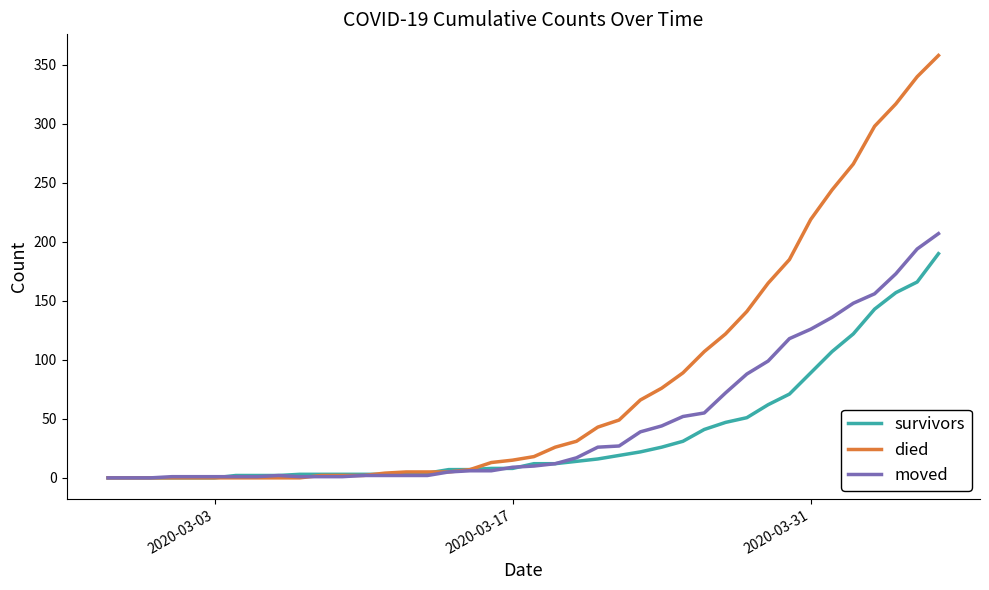

What is the greatest value displayed?

358